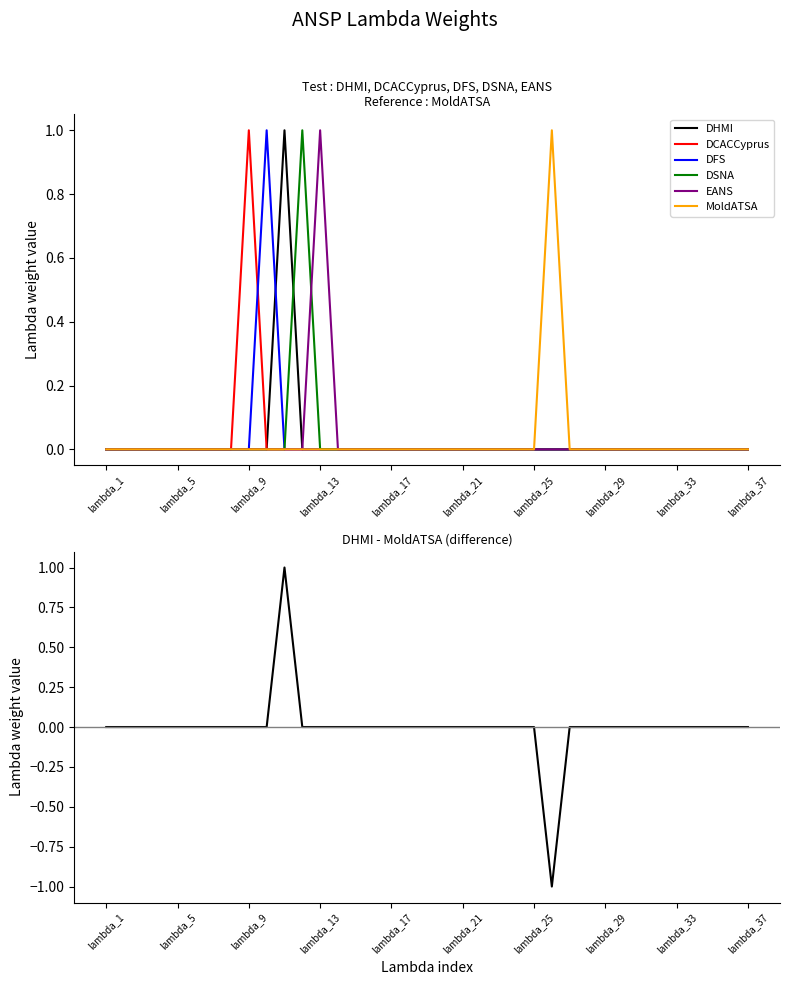

How many data points in DCACCyprus are above 0?

1